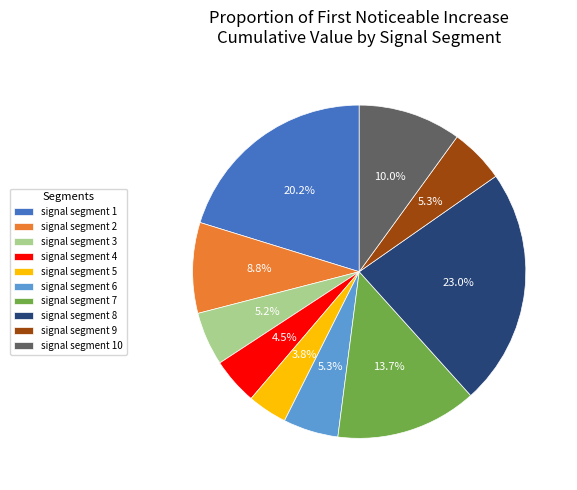

Does signal segment 3 represent more than half of the total?

No